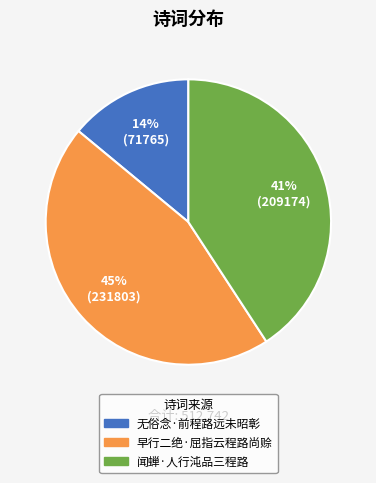

Count the number of slices in the pie.

3